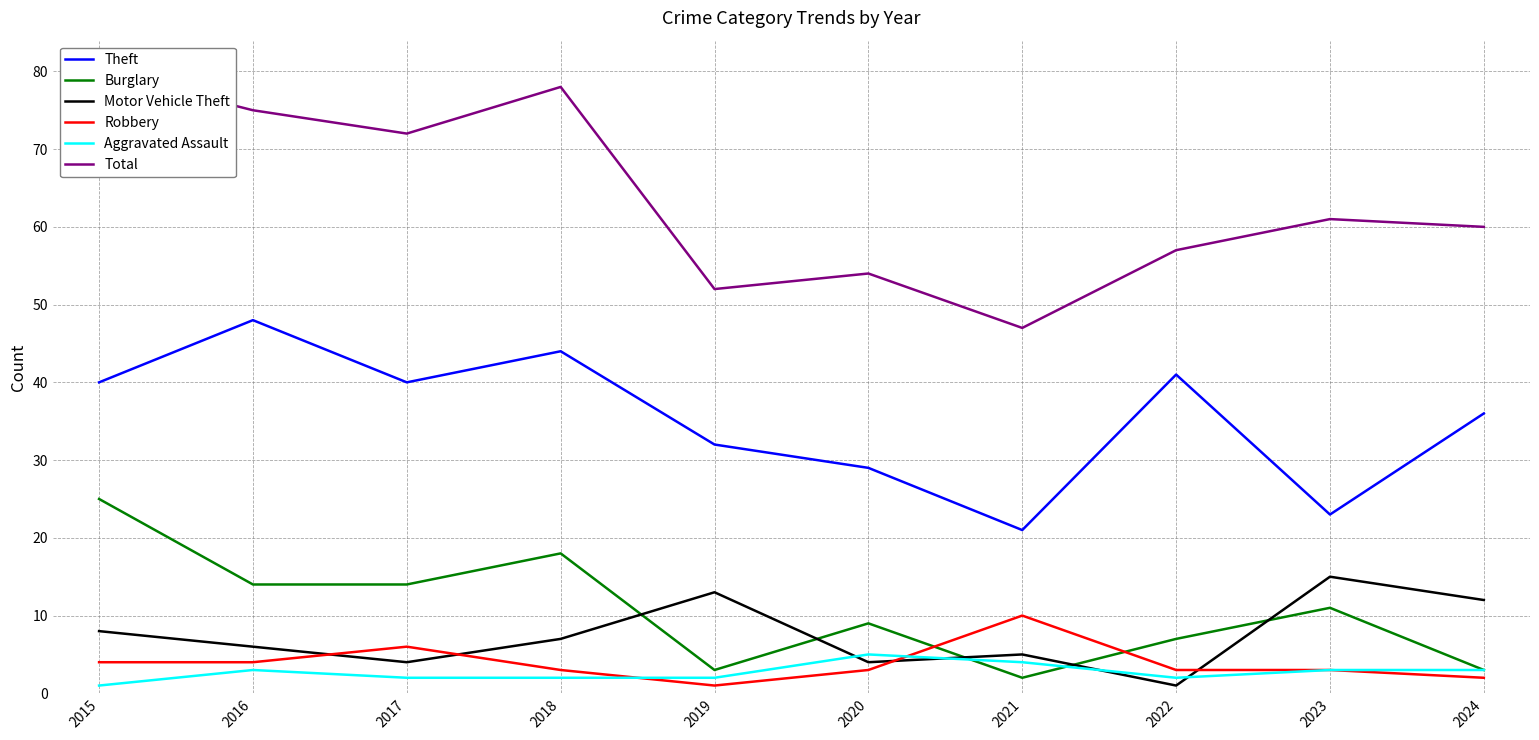

What is the value of the Burglary point at the 8th from the left?

7